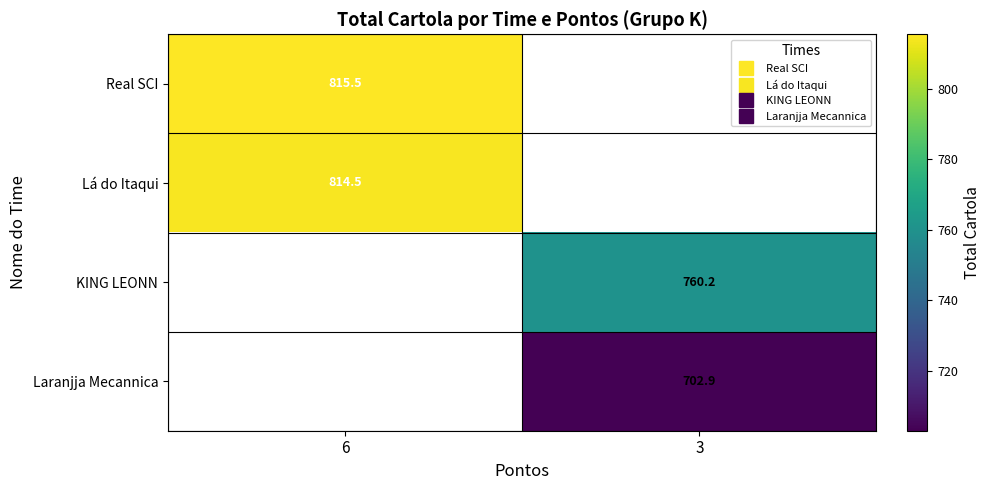

Where does the Laranjja Mecannica series first go above 702?

3